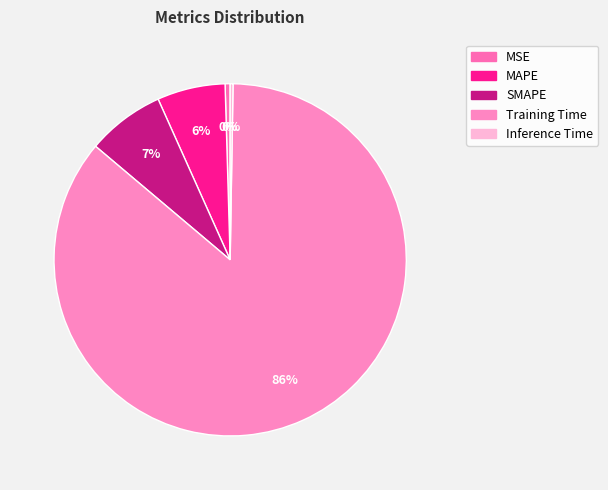

Which category has the biggest portion of the pie?

Training Time